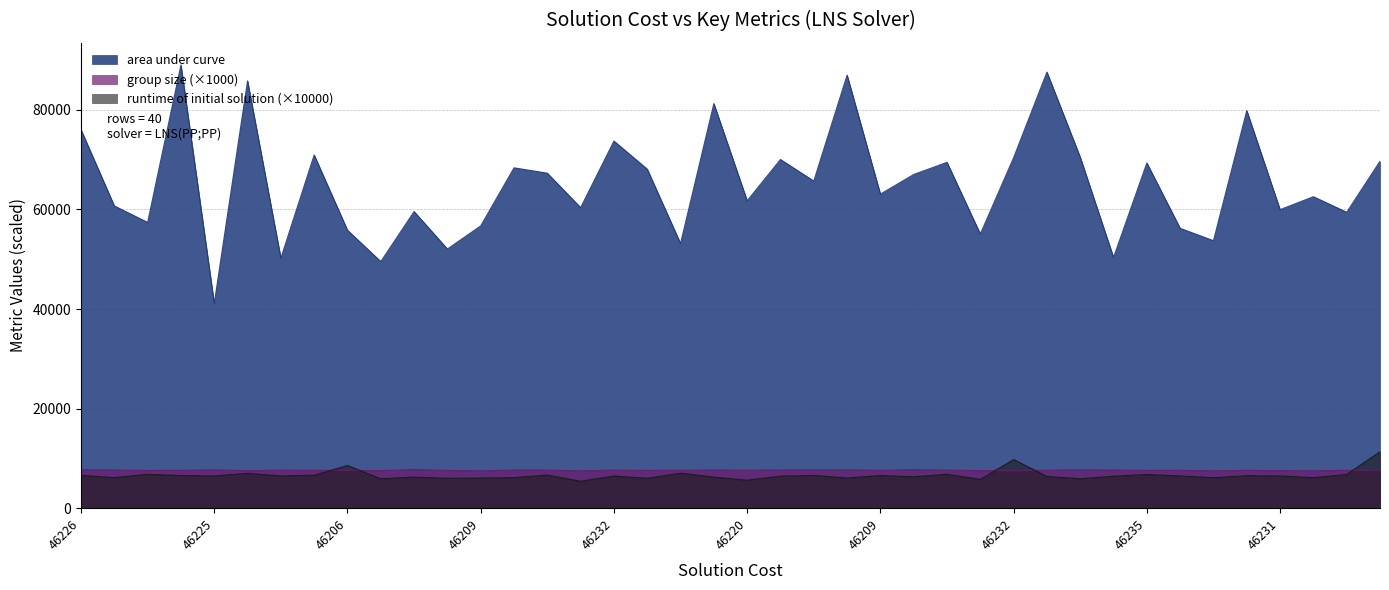

What is the maximum value shown in the chart?

89004.2